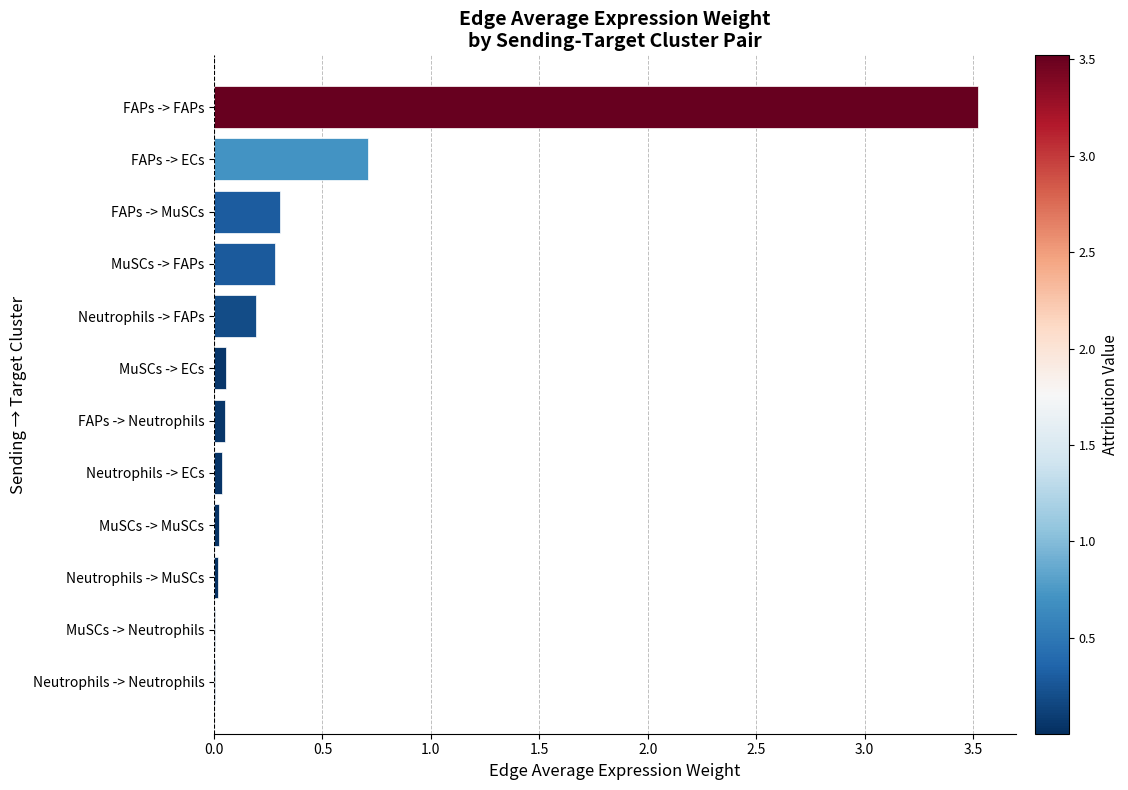

What is the average value?

0.4